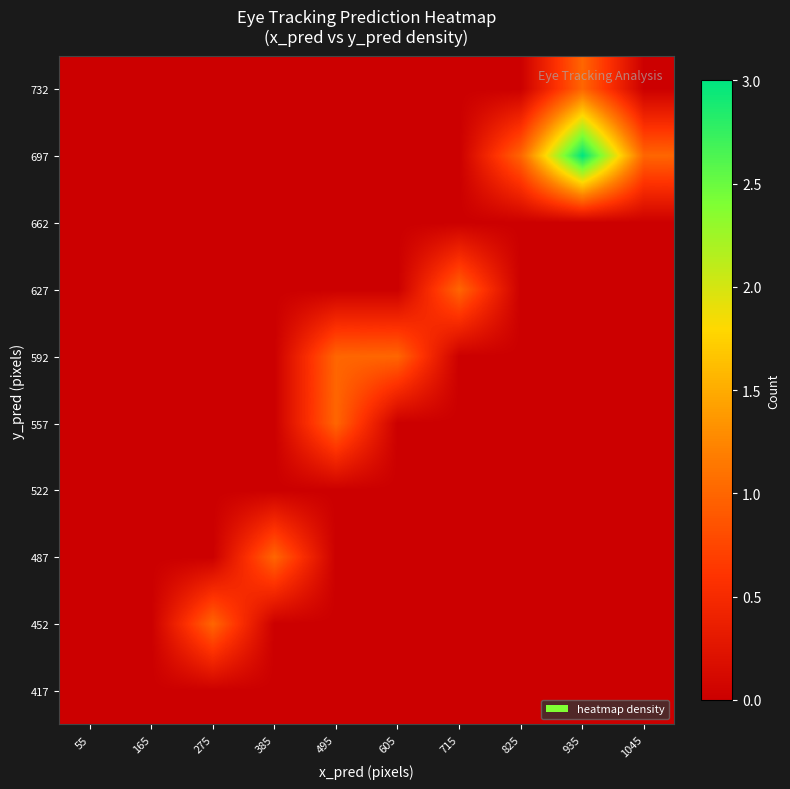

Rank the series at 275 from lowest to highest value.

417, 487, 522, 557, 592, 627, 662, 697, 732, 452